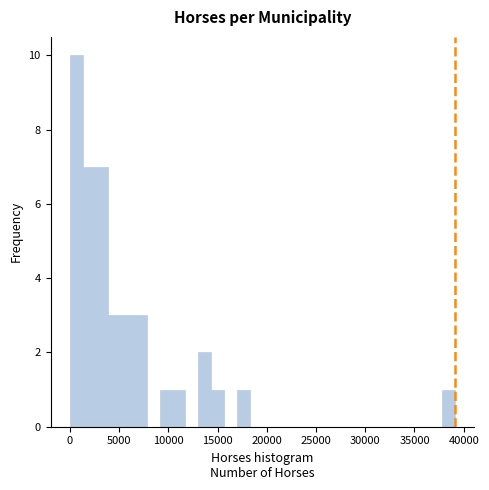

Around what value on the x-axis is the tallest bar? Give the approximate position of its centre, as read against the axis.

500